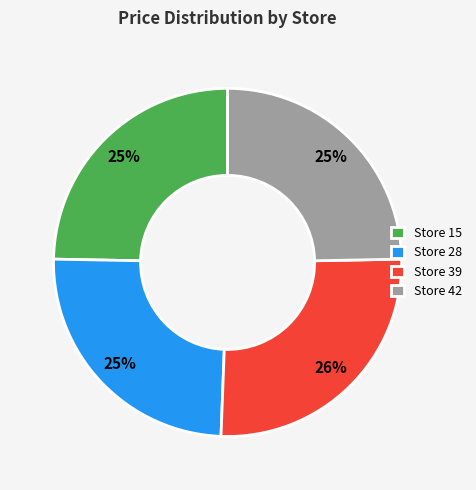

Combined, do Store 42 and Store 39 account for over 50%?

Yes